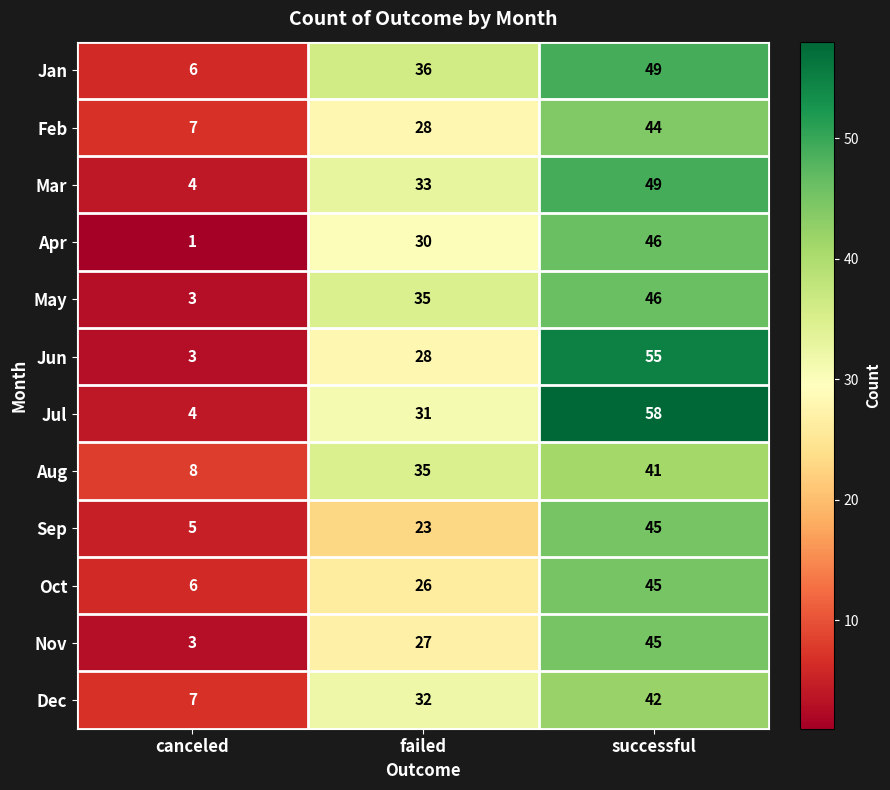

What is the difference between the Oct values at successful and canceled?

39